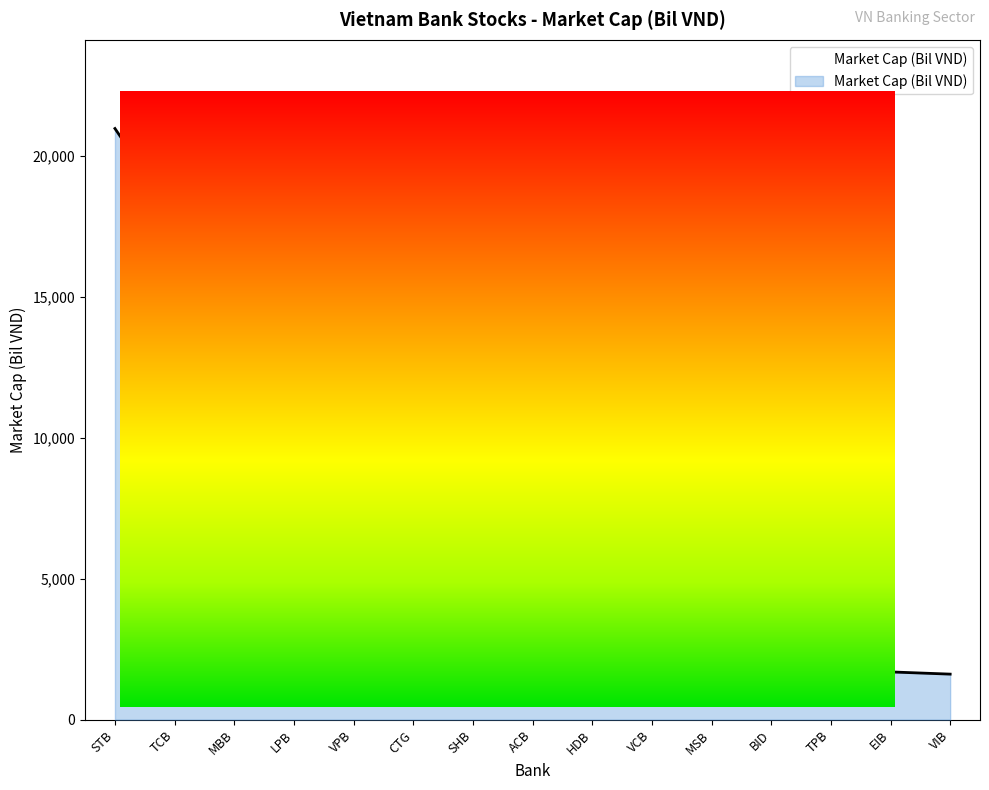

True or false: the data shows 1049.1 at TPB.

False